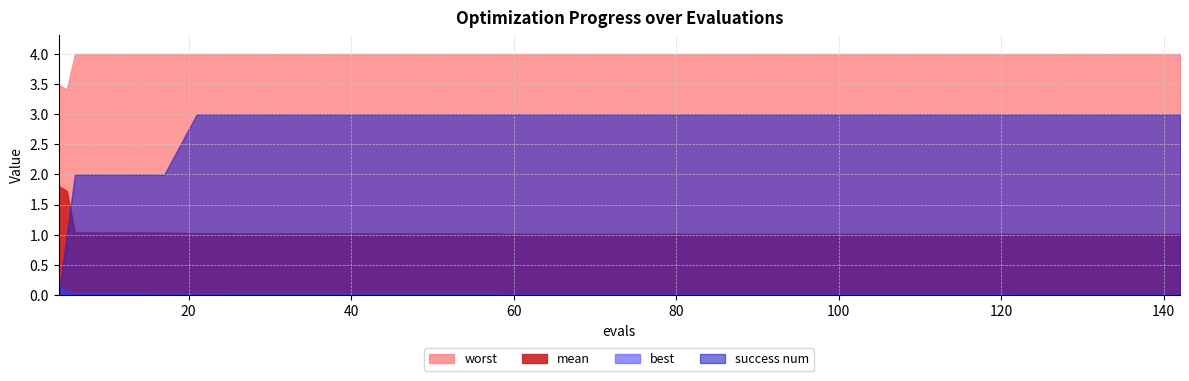

List the series in order of their peak value, highest first.

worst, success num, mean, best